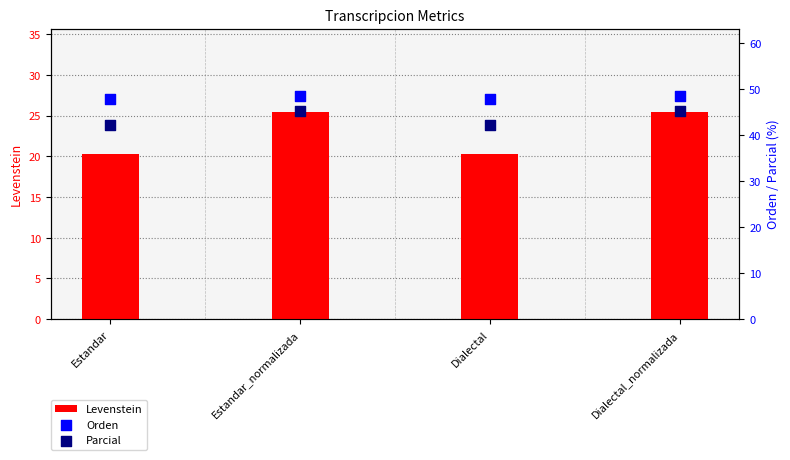

At how many categories does at least one series exceed 21?

4